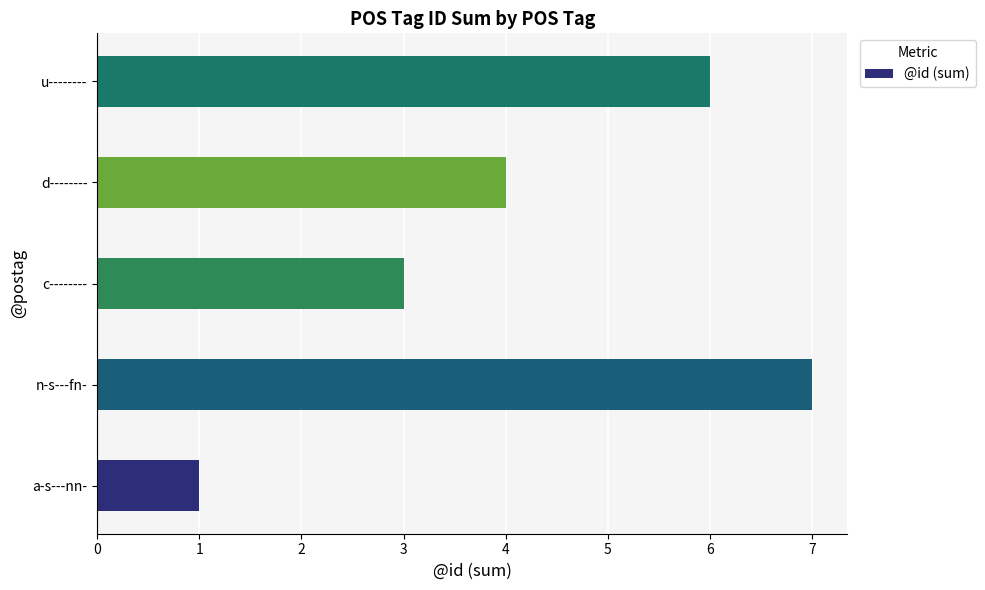

Reading top to bottom, what are all the values shown in this chart?

u--------=6	d--------=4	c--------=3	n-s---fn-=7	a-s---nn-=1